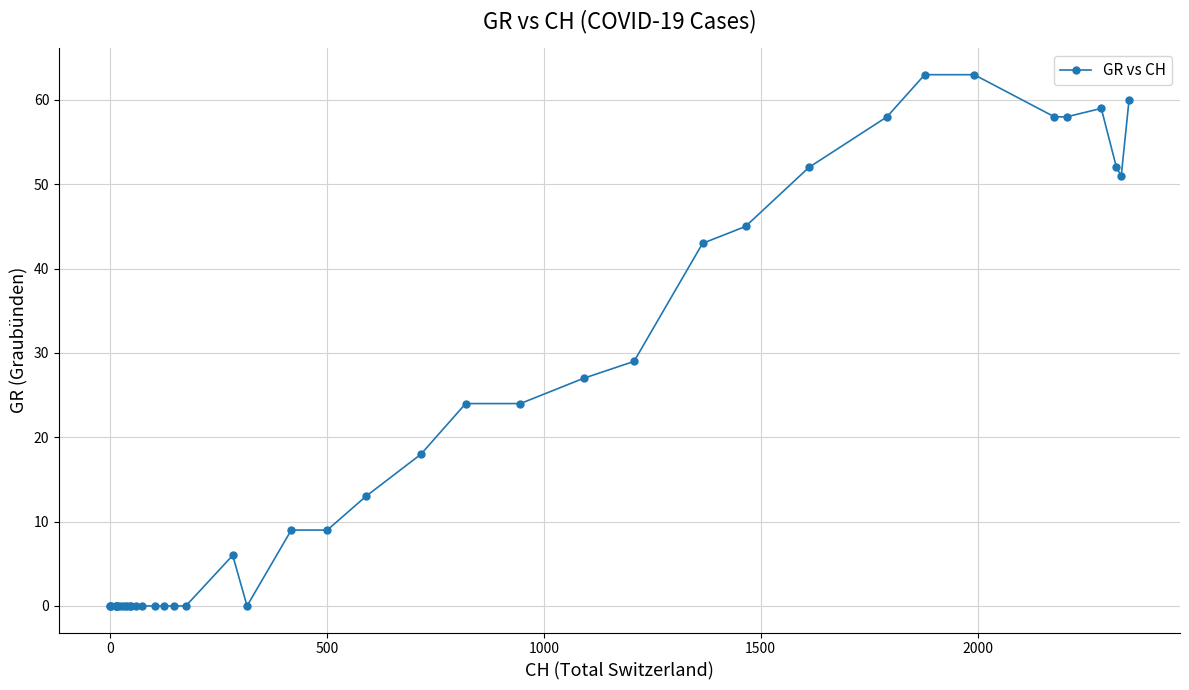

What is the greatest value displayed?

63